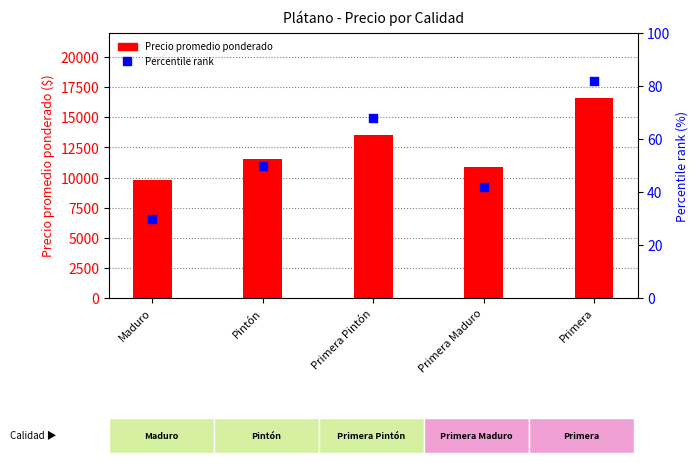

Which series has the largest total across all categories?

Precio promedio ponderado